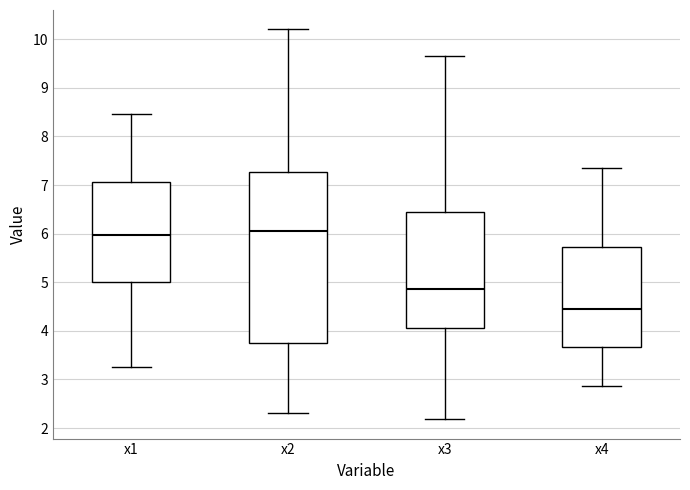

Which box is the tallest, from its lower edge to its upper edge?

x2